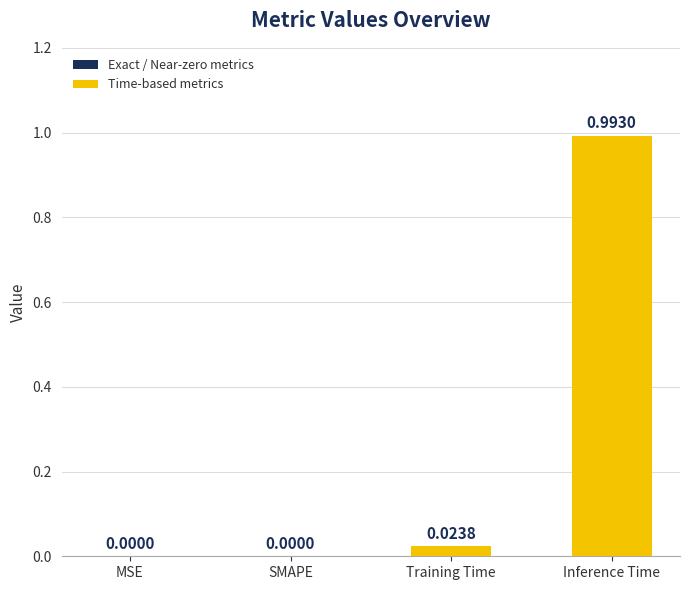

Between Inference Time and Training Time, which is larger?

Inference Time